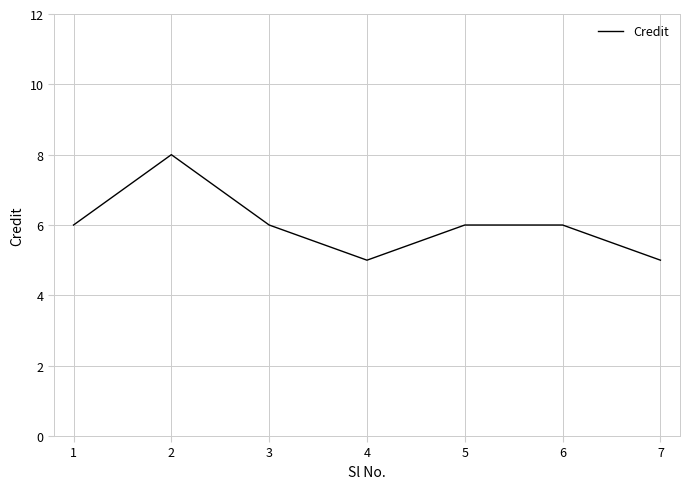

At which category does the chart reach its peak across all series?

2